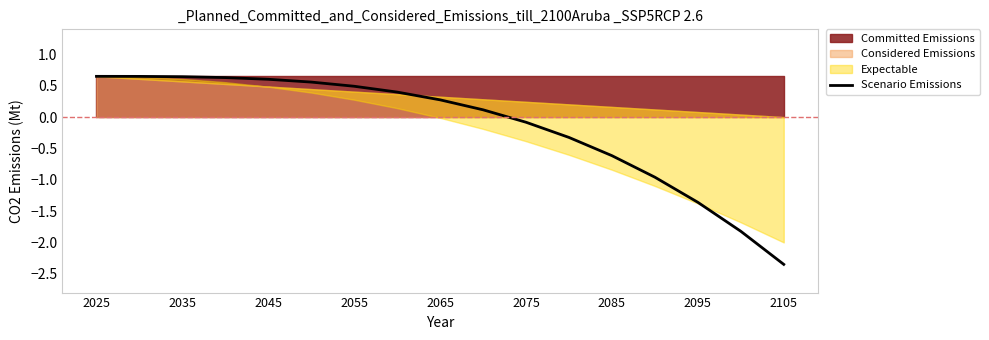

Reading right to left, what are all the values shown in this chart?

-2.4	-1.8	-1.4	-1.0	-0.6	-0.3	-0.1	0.1	0.3	0.4	0.5	0.6	0.6	0.6	0.6	0.6	0.7